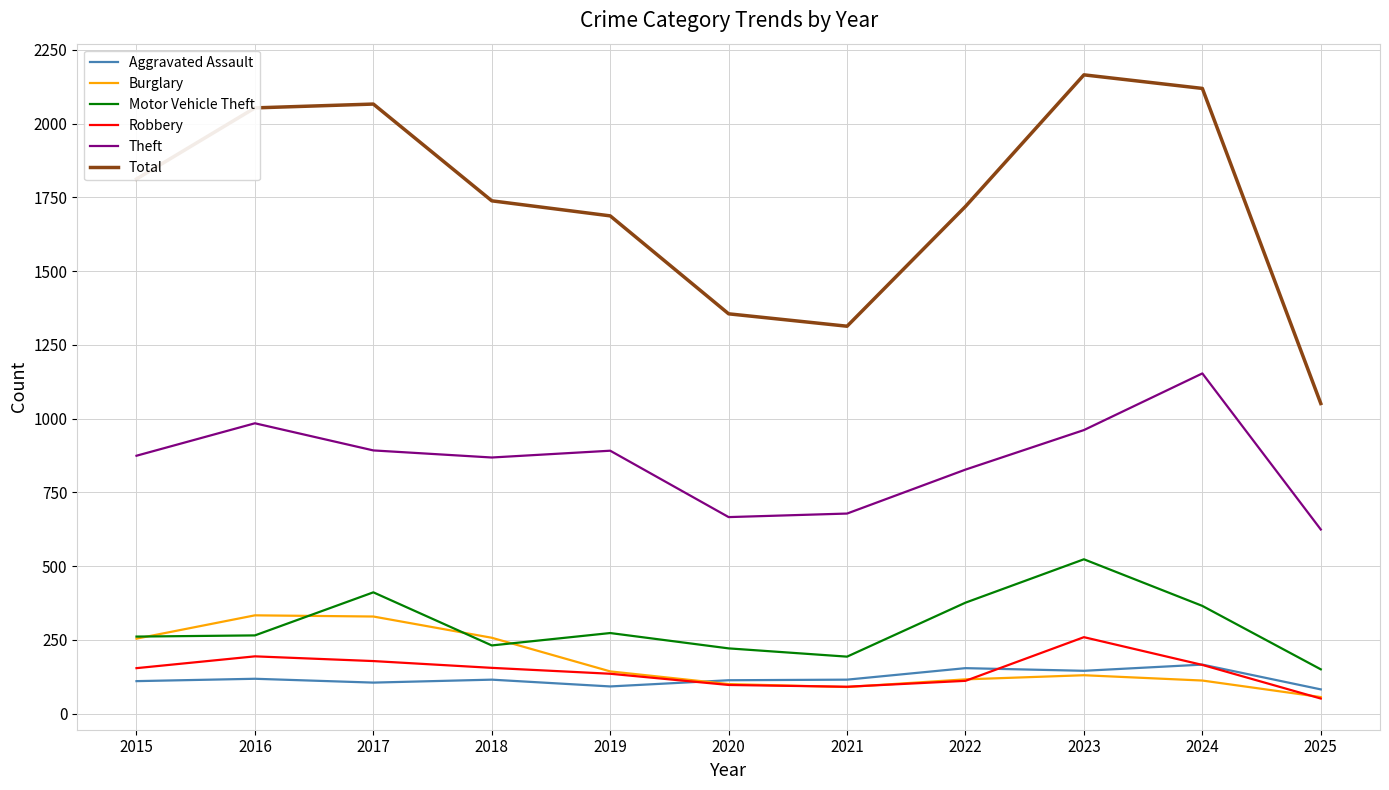

What is the difference between the maximum and second lowest values in the Burglary series?

243